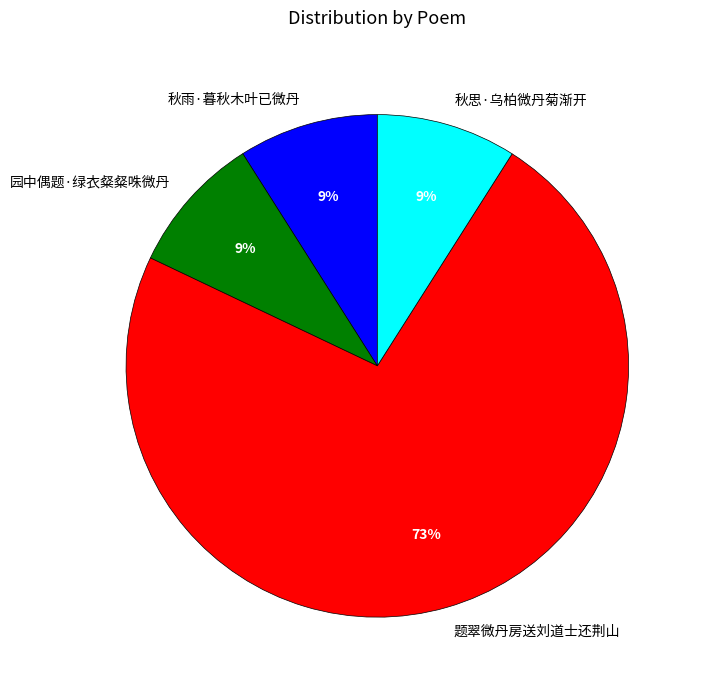

What percentage is the 秋雨·暮秋木叶已微丹 slice, to the nearest percent?

9%